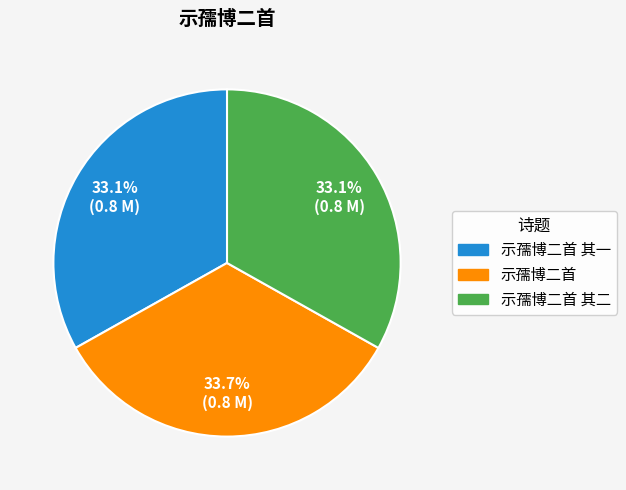

Does any single category account for the majority?

No